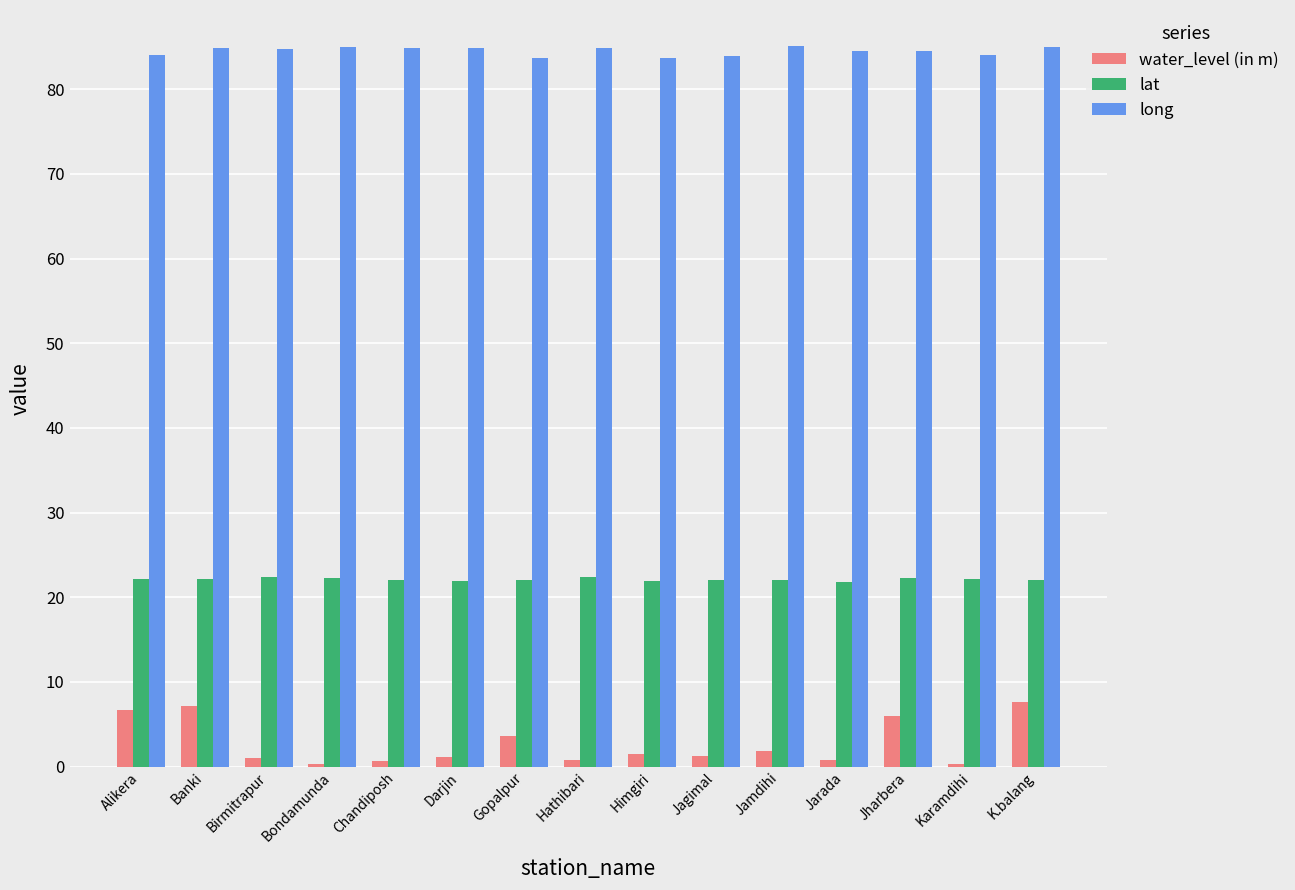

Is the value of long at Darjin greater than the value of water_level (in m) at Bondamunda?

Yes